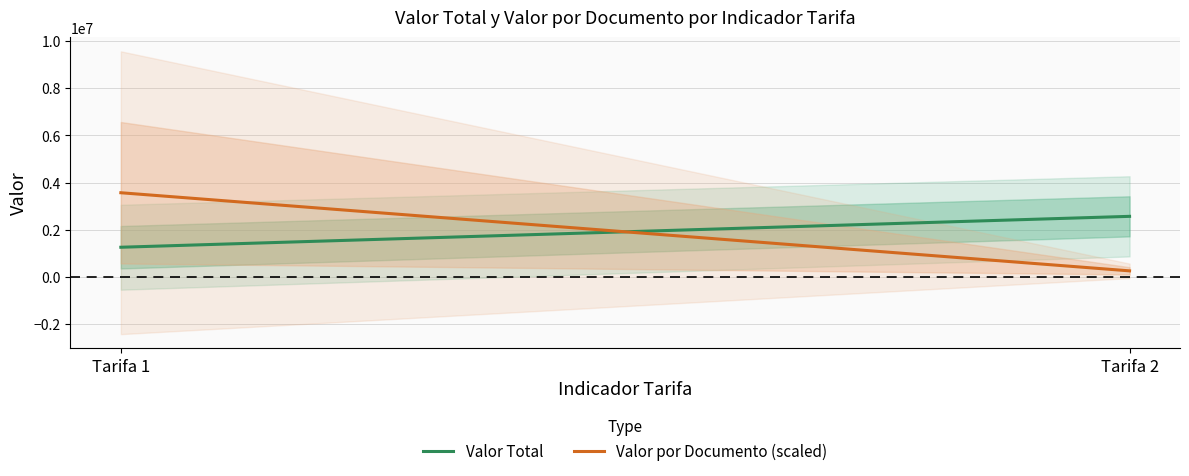

List the labels in order of Valor Total value, largest first.

Tarifa 2, Tarifa 1